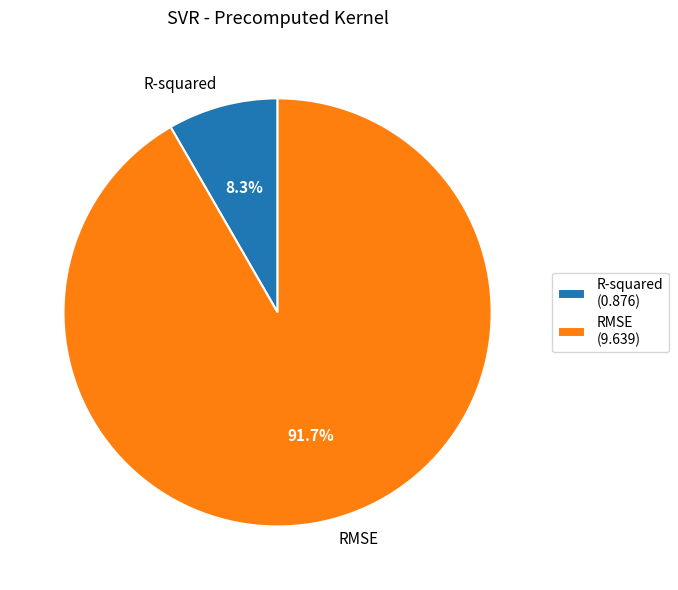

Which category has the biggest portion of the pie?

RMSE